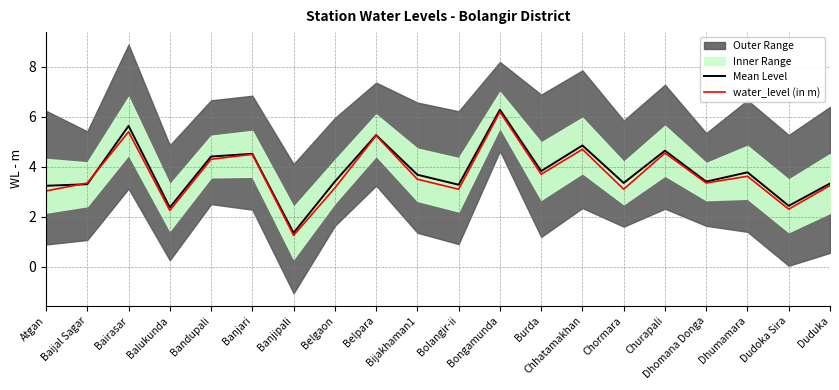

List the labels in order of Mean Level value, smallest first.

Banjipali, Balukunda, Dudoka Sira, Atgan, Bolangir-ii, Baijal Sagar, Duduka, Chormara, Dhomana Donga, Belgaon, Bijakhaman1, Dhumamara, Burda, Bandupali, Banjari, Churapali, Chhatamakhan, Belpara, Bairasar, Bongamunda